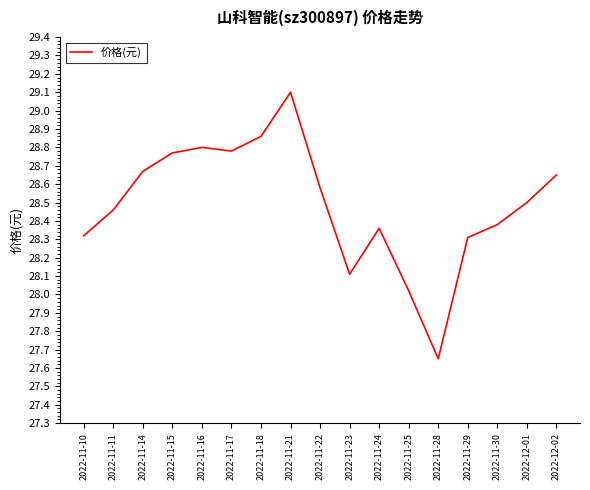

What position from the right is 2022-11-30?

3